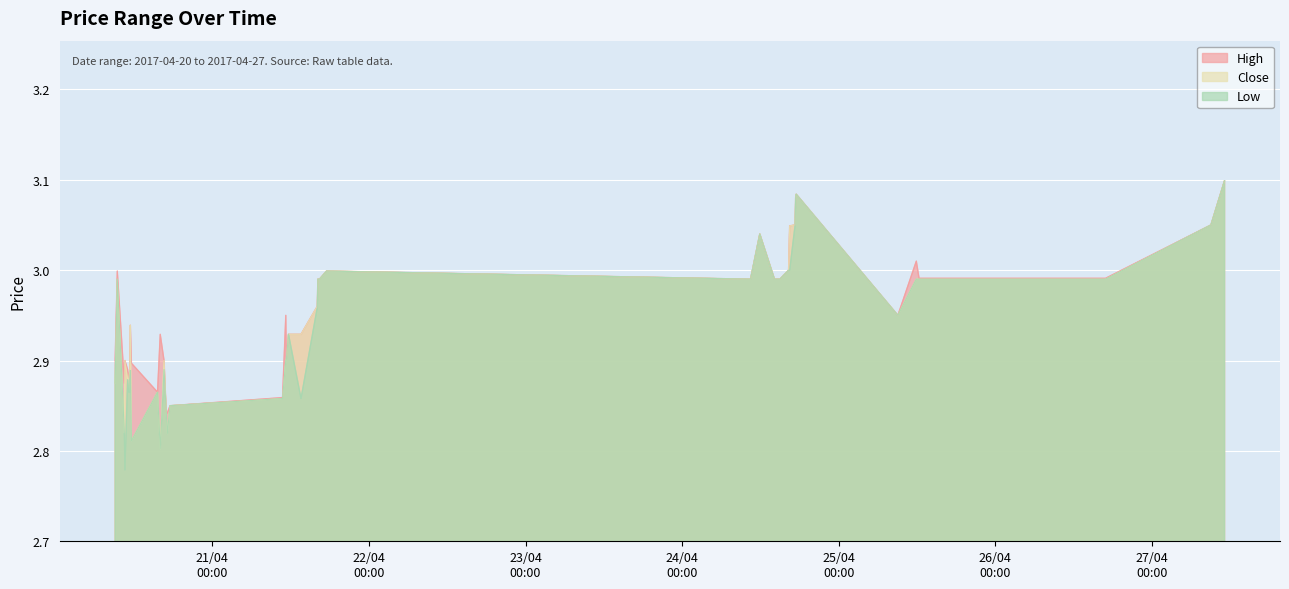

In Low, how many points are lower than both neighbors (excluding endpoints)?

7